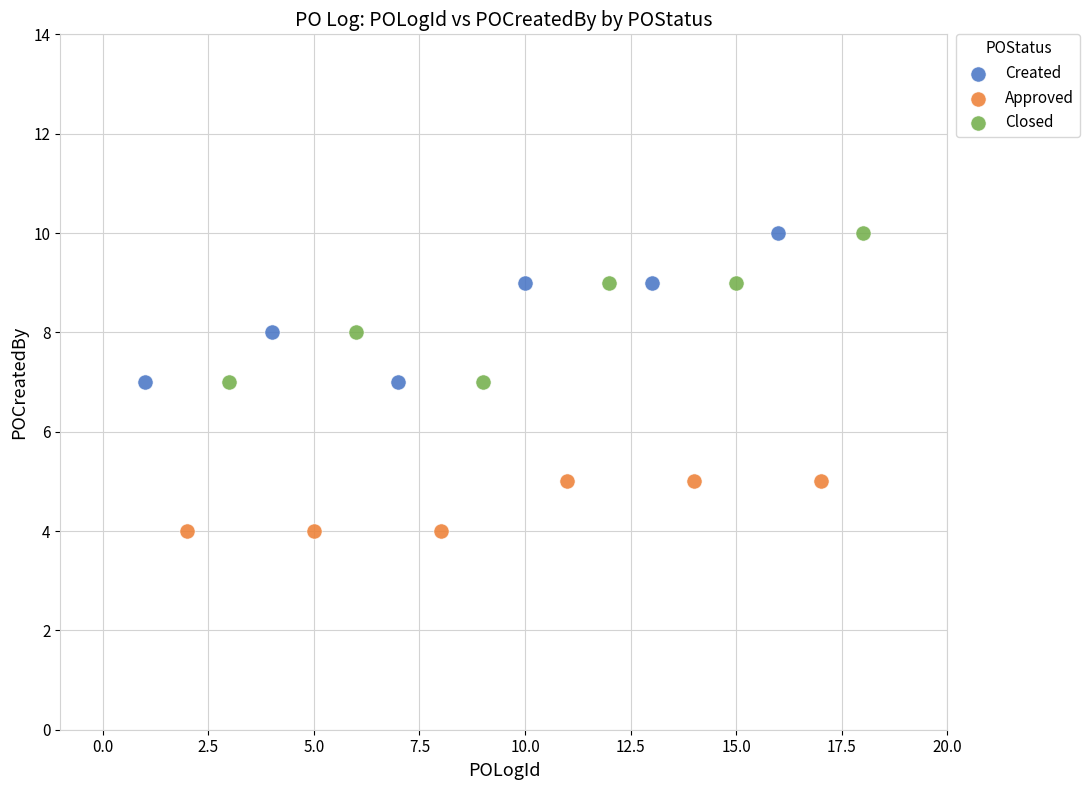

Which series contains the lowest Y value?

Approved